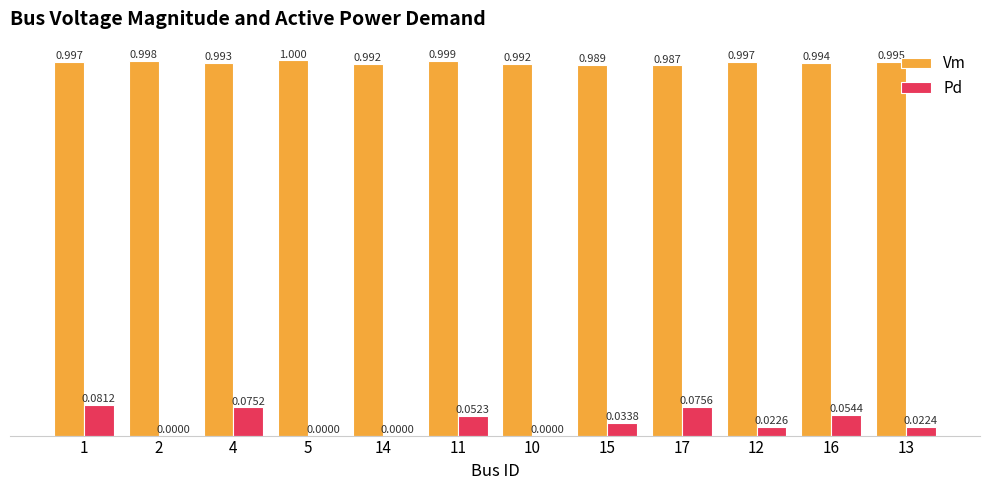

Is the value of Vm at 4 greater than the value of Pd at 10?

Yes